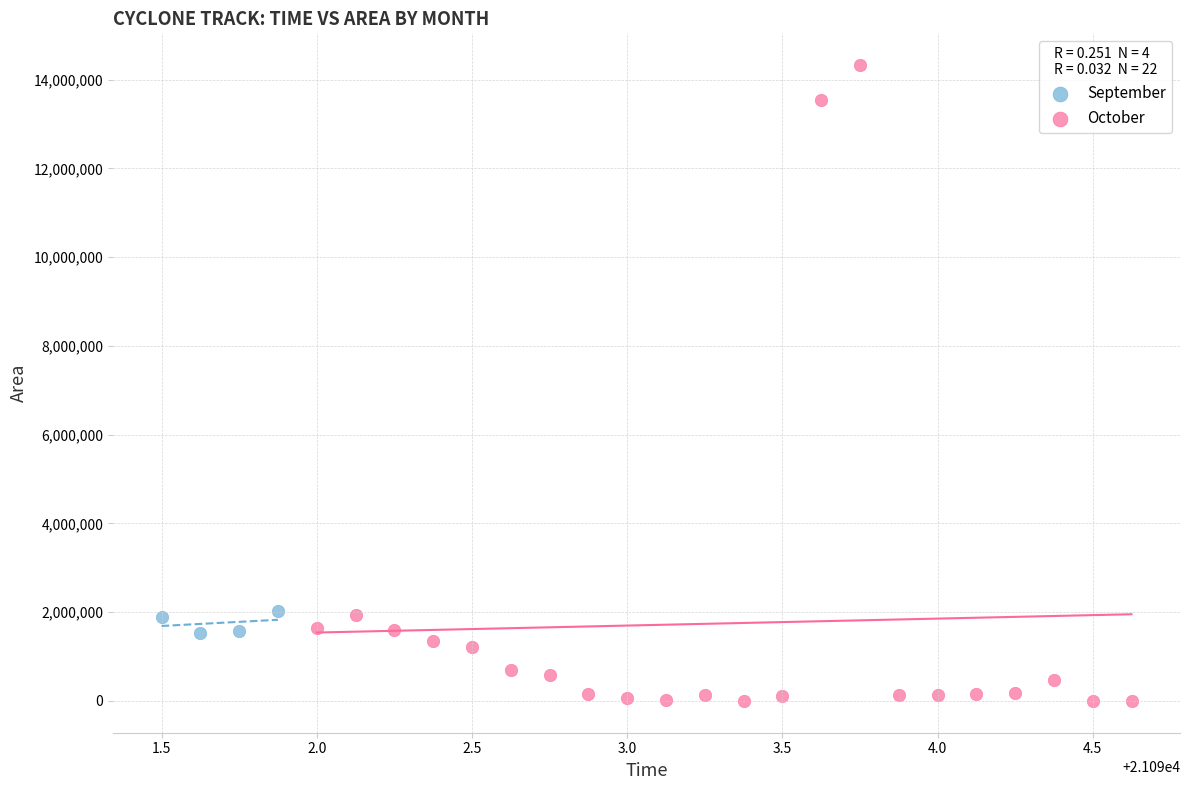

Which series contains the highest Y value?

October